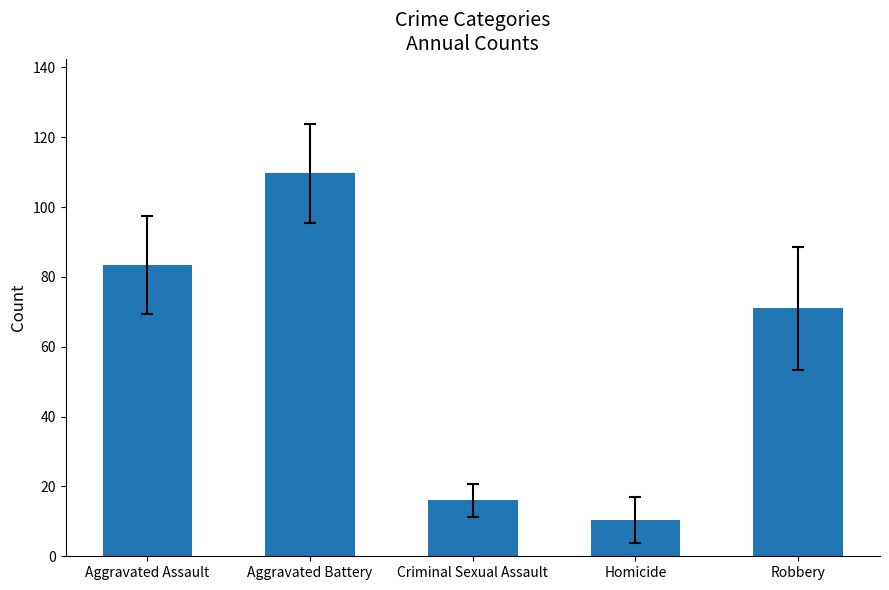

How many values are below 71?

2